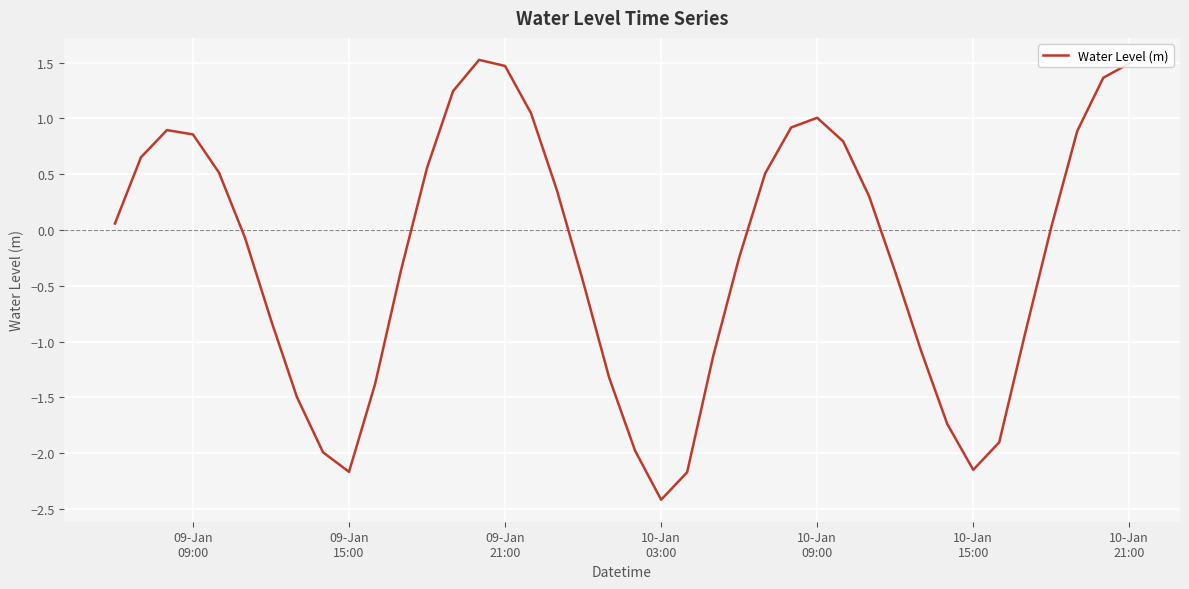

What is the maximum value shown in the chart?

1.5